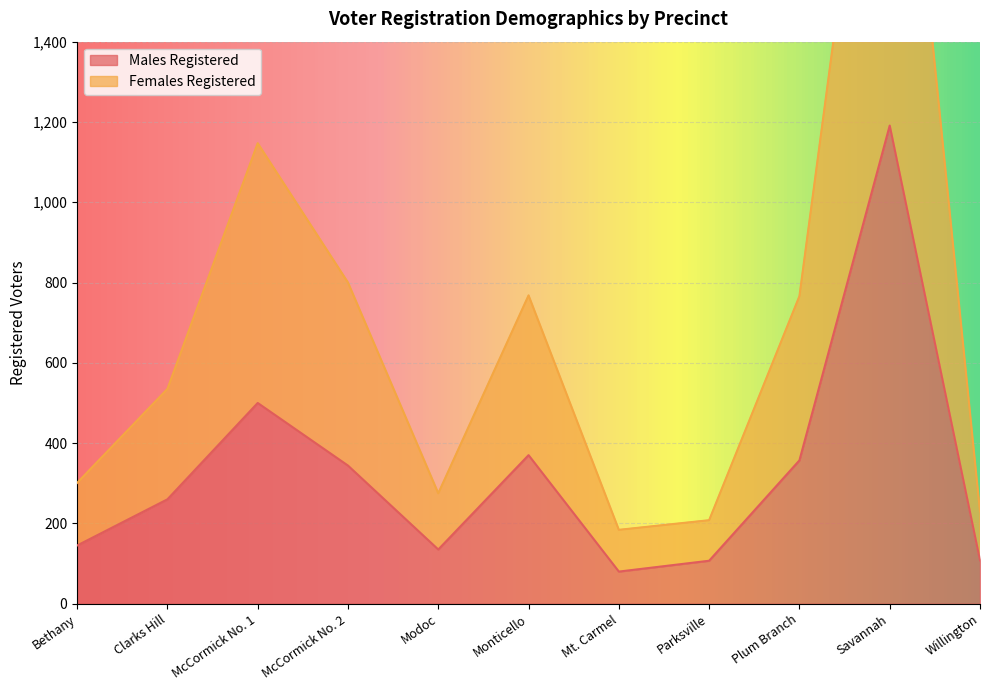

What position from the right is Plum Branch?

3